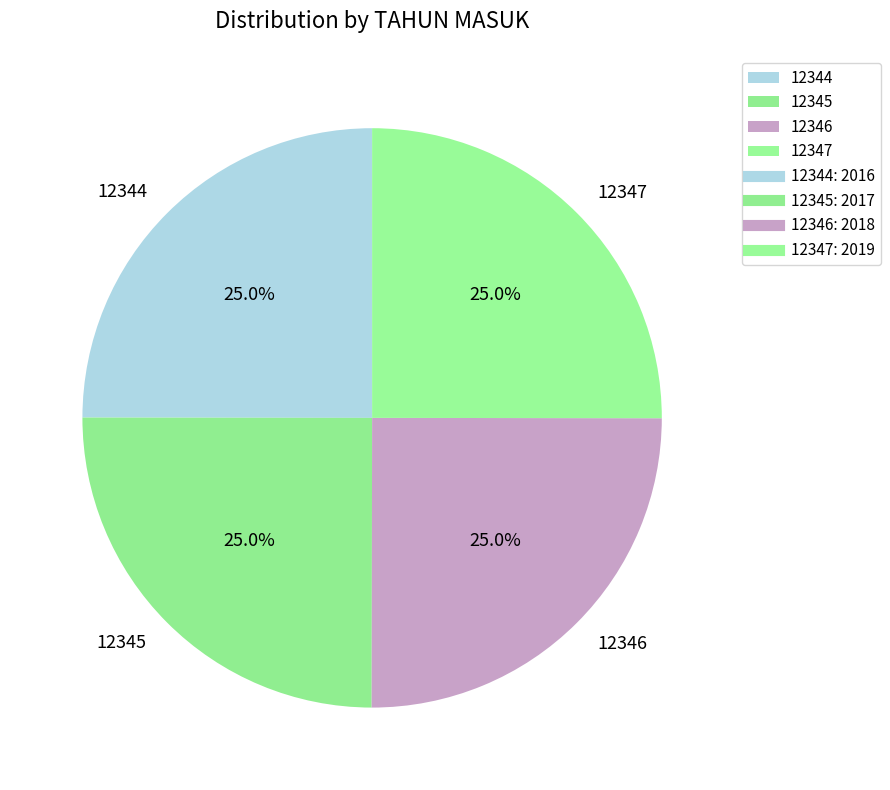

What is the ratio of the value at 12347 to the value at 12344?

1.0